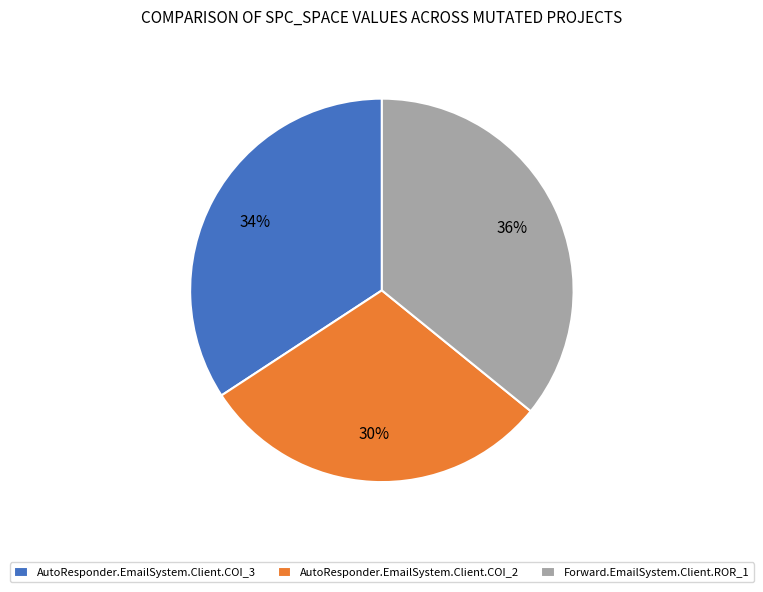

True or false: Forward.EmailSystem.Client.ROR_1 accounts for 49% of the total.

False